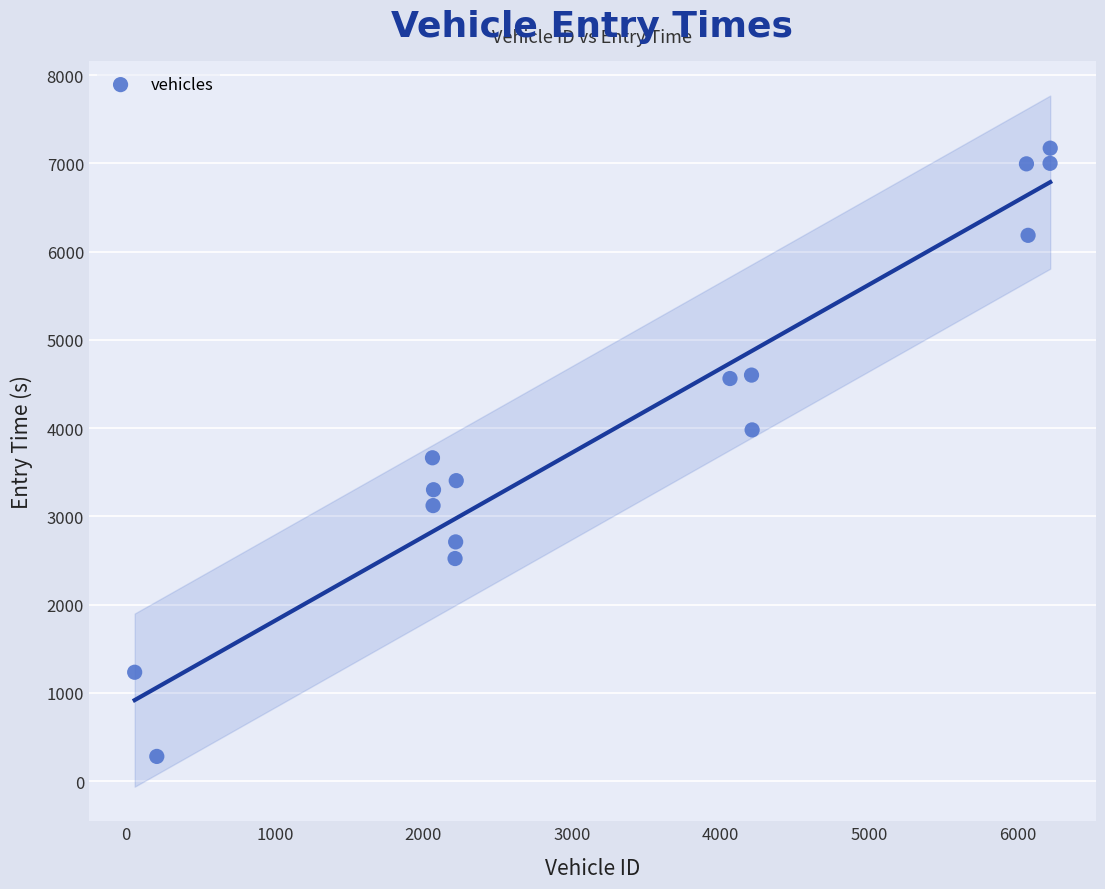

What is the range of Y values (max minus min)?

6892.2